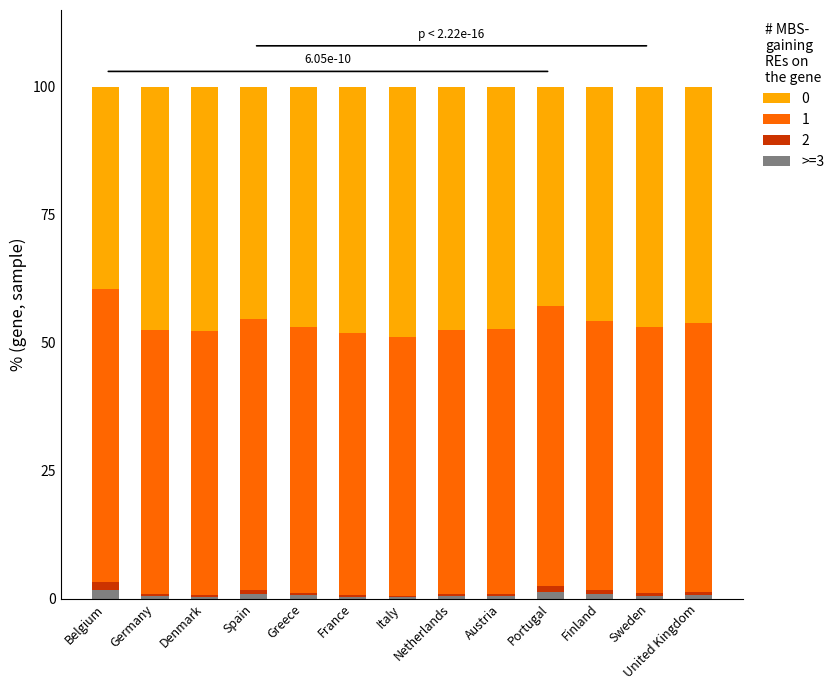

Between Sweden and Portugal, which is larger?

Portugal